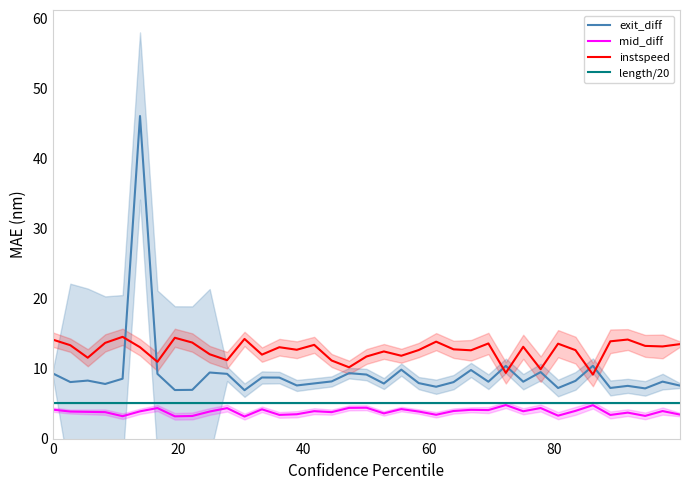

Reading left to right, extract all data points from this chart.

exit_diff: 9.3	8.1	8.3	7.8	8.5	46.0	9.2	6.9	7.0	9.4	9.2	6.9	8.7	8.7	7.6	7.9	8.2	9.3	9.1	7.9	9.8	7.9	7.4	8.1	9.8	8.1	10.4	8.1	9.5	7.2	8.2	10.4	7.2	7.5	7.2	8.1	7.6
mid_diff: 4.1	3.9	3.8	3.8	3.2	3.9	4.4	3.2	3.2	3.9	4.3	3.1	4.2	3.4	3.5	3.9	3.8	4.4	4.4	3.6	4.2	3.9	3.4	3.9	4.1	4.1	4.8	3.9	4.4	3.3	4.0	4.8	3.4	3.7	3.2	3.9	3.4
instspeed: 14.1	13.3	11.5	13.7	14.5	13.0	11.0	14.4	13.7	12.0	11.2	14.2	12.0	13.0	12.7	13.4	11.1	10.2	11.7	12.4	11.8	12.6	13.8	12.7	12.6	13.6	9.4	13.1	9.9	13.5	12.6	9.1	13.9	14.1	13.2	13.1	13.5
length/20: 5.1	5.1	5.1	5.1	5.1	5.1	5.1	5.1	5.1	5.1	5.1	5.1	5.1	5.1	5.1	5.1	5.1	5.1	5.1	5.1	5.1	5.1	5.1	5.1	5.1	5.1	5.1	5.1	5.1	5.1	5.1	5.1	5.1	5.1	5.1	5.1	5.1